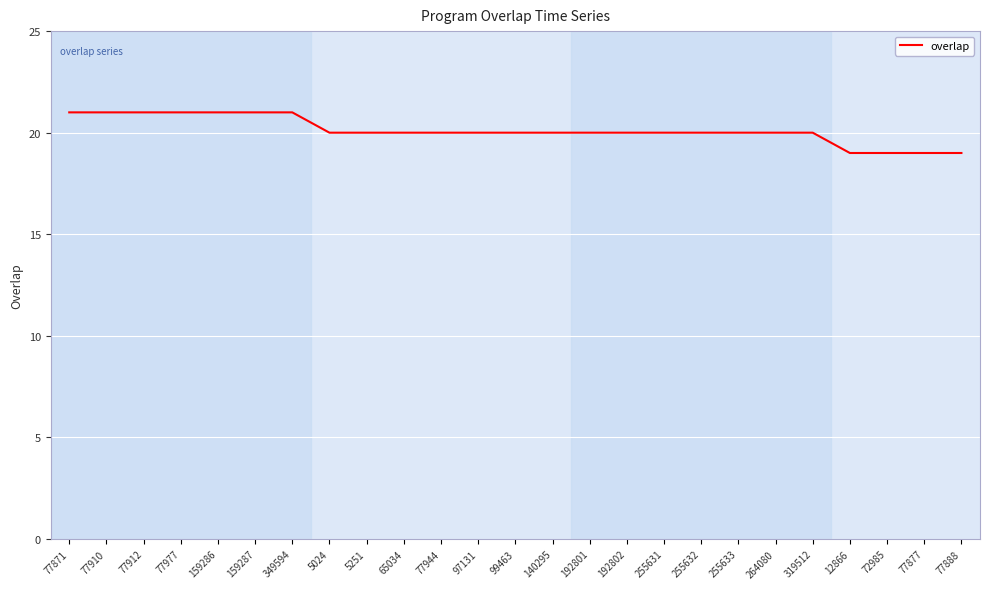

Where does the data first go above 20?

77871